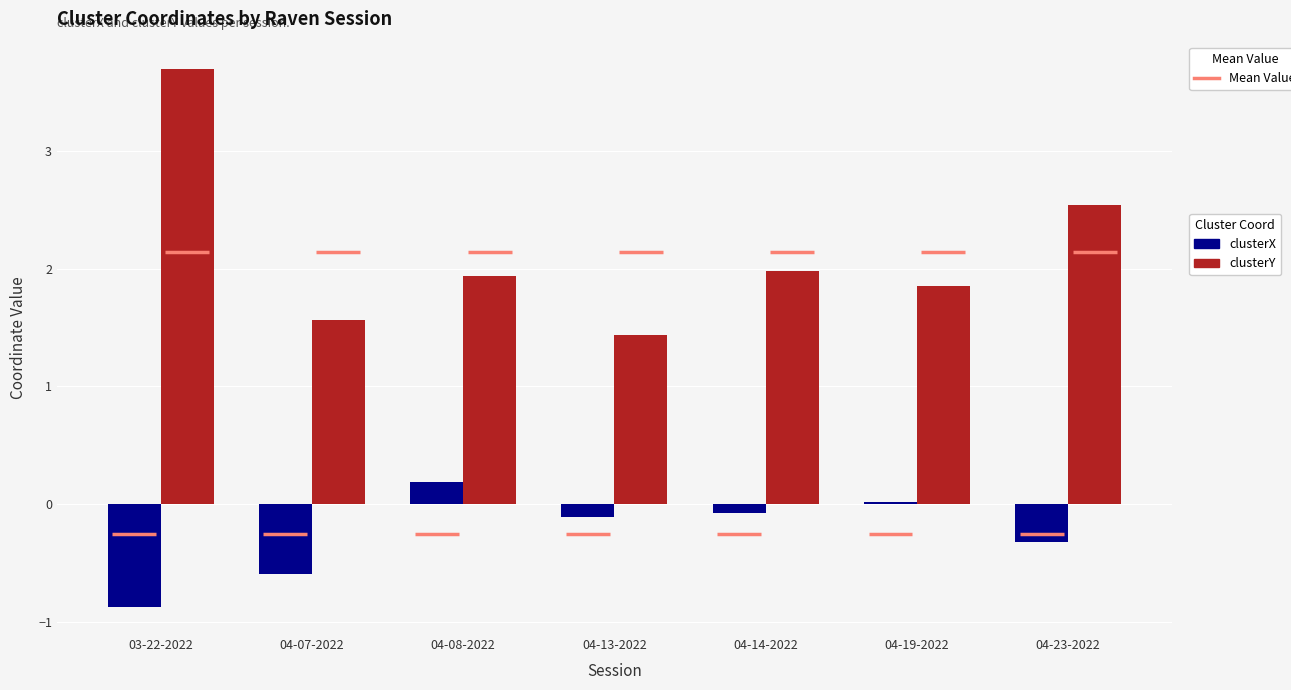

Which series has the largest range (max minus min)?

clusterY